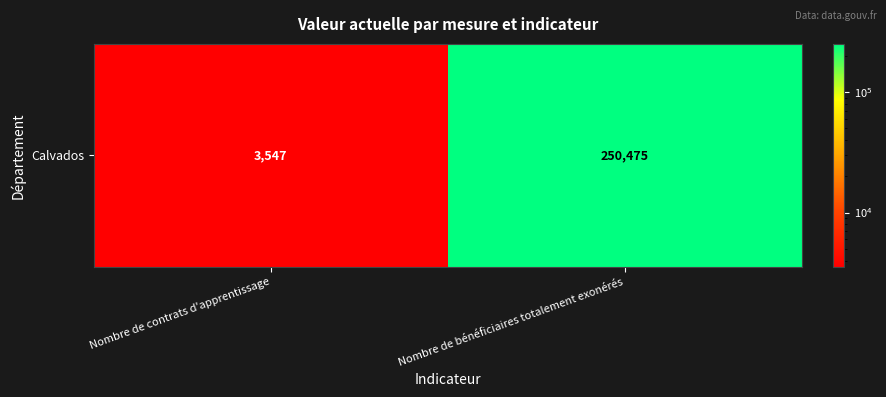

At which category does the chart reach its minimum across all series?

Nombre de contrats d'apprentissage